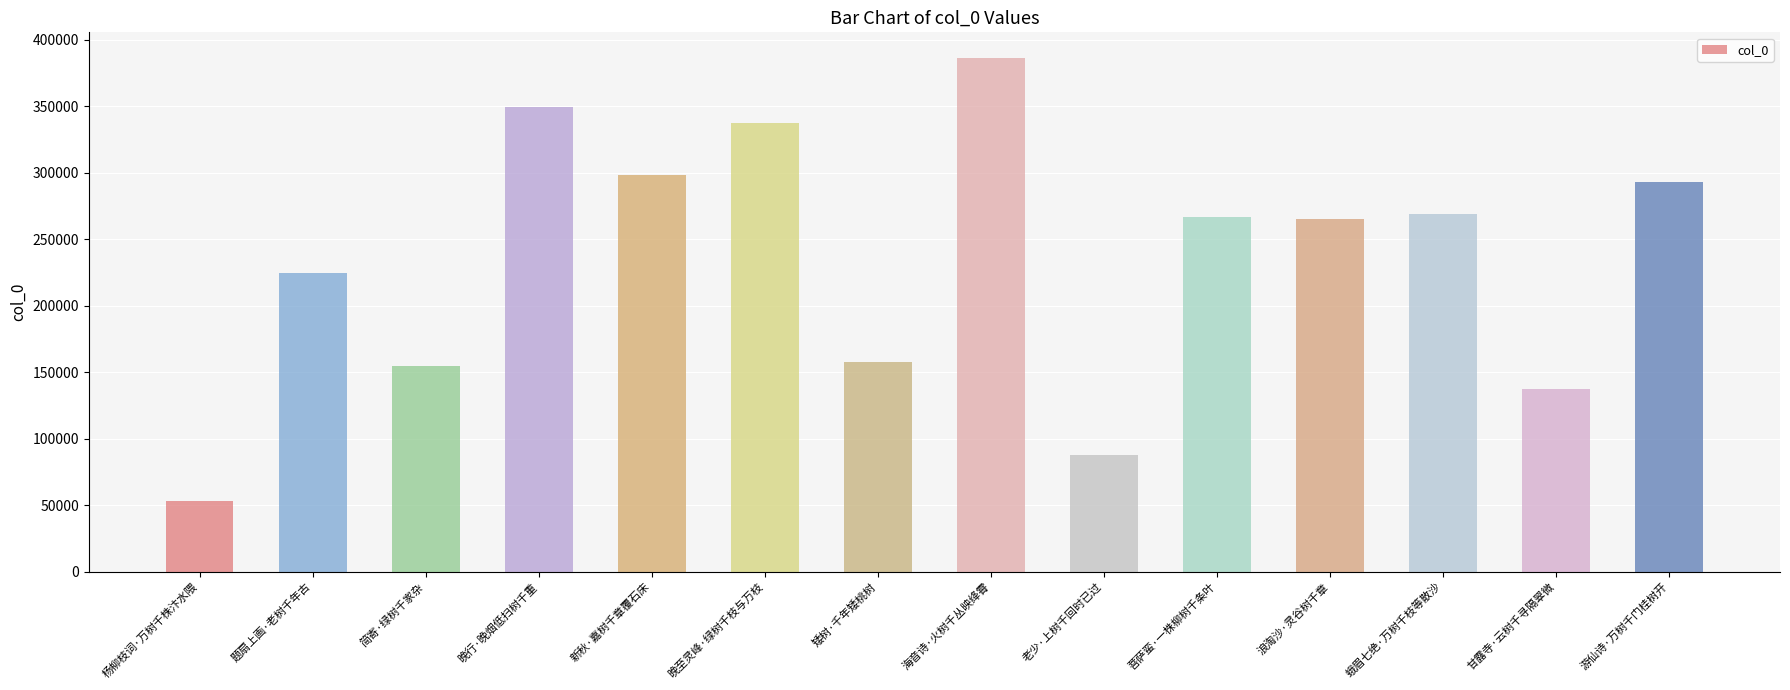

Read the value at 甘露寺·云树千寻隔翠微.

137407